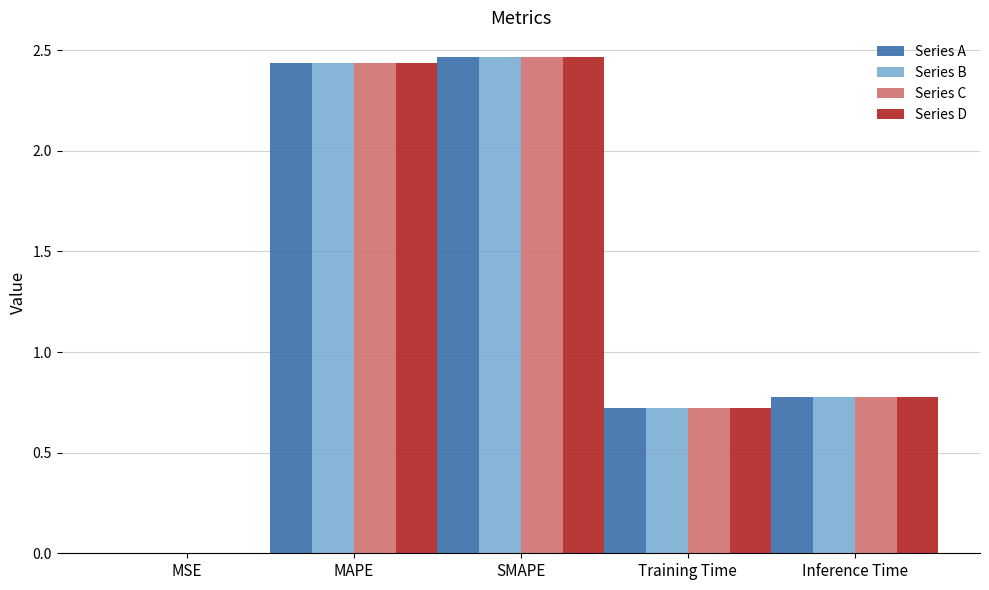

Is it true that Series B equals 3.8 at MAPE?

False